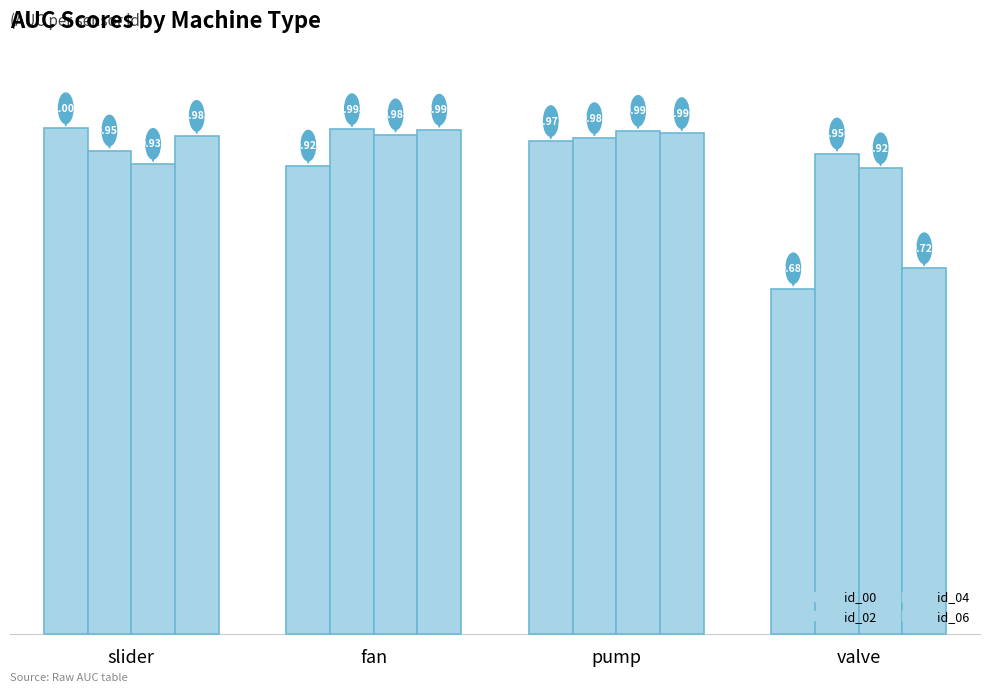

How many categories are shown in the chart?

4